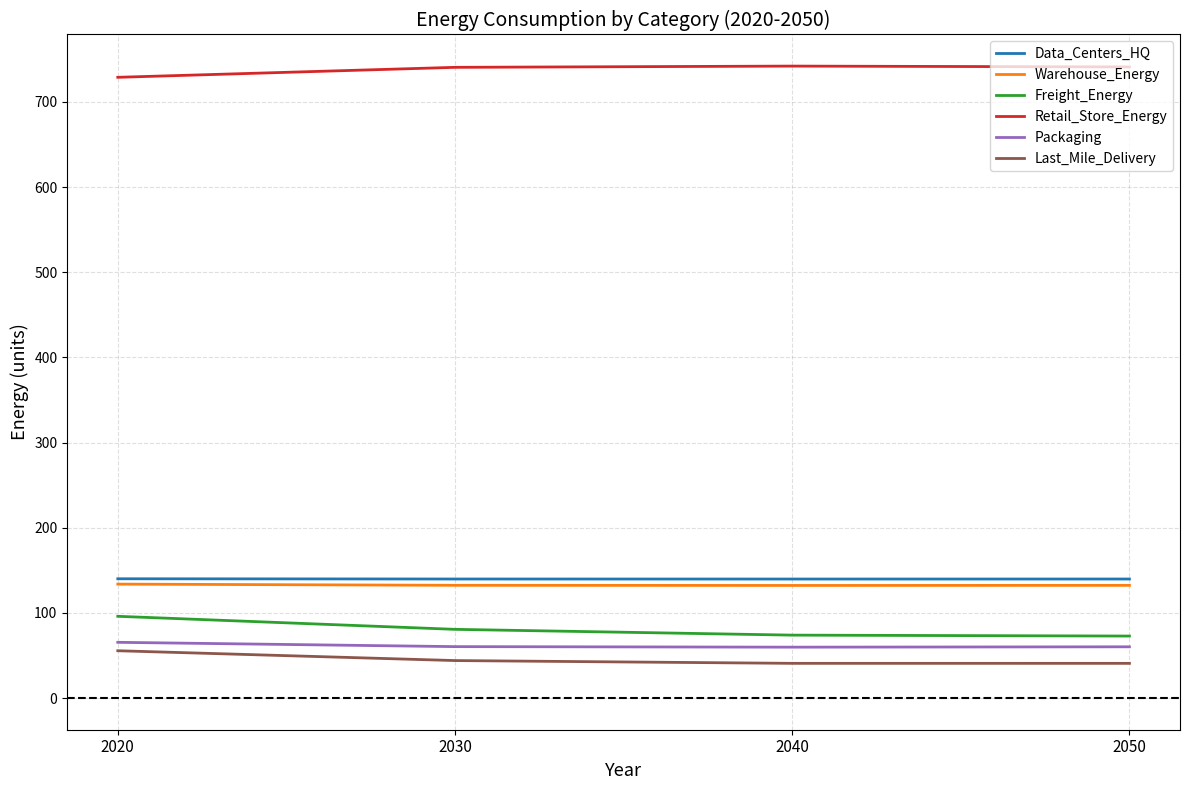

Is it true that Data_Centers_HQ equals 31.4 at 2040?

False